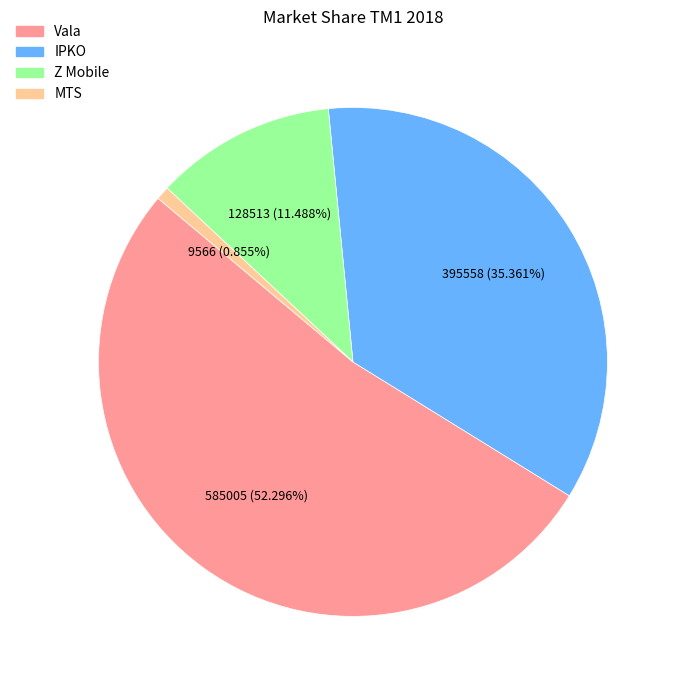

To the nearest percent, what is the difference between the MTS and Z Mobile slice percentages?

11%